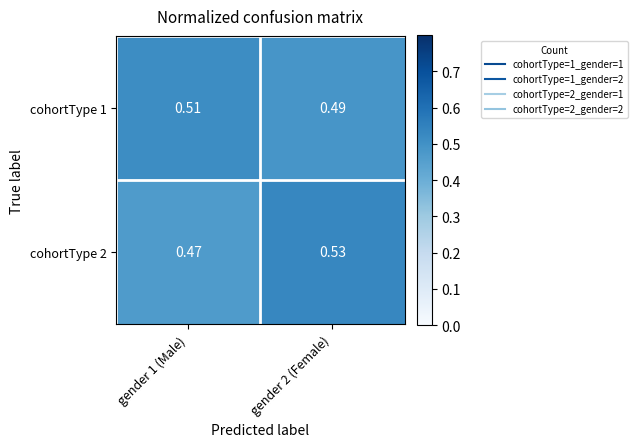

Is the value of cohortType 1 at gender 2 (Female) greater than the value of cohortType 2 at gender 1 (Male)?

Yes